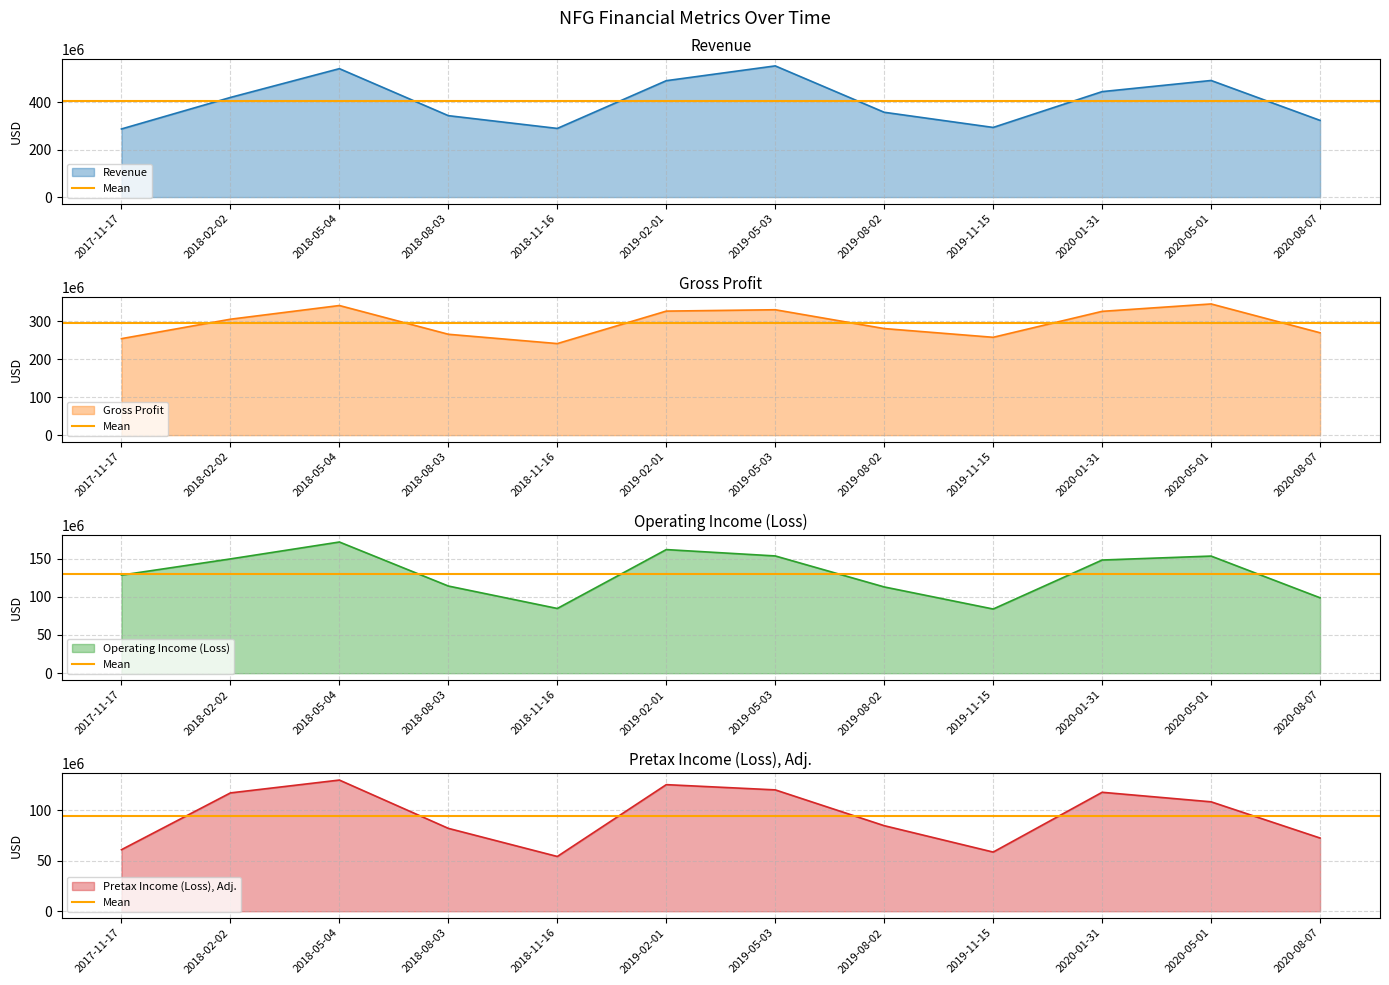

What is the value of the Revenue point at the 2nd from the left?

419655000